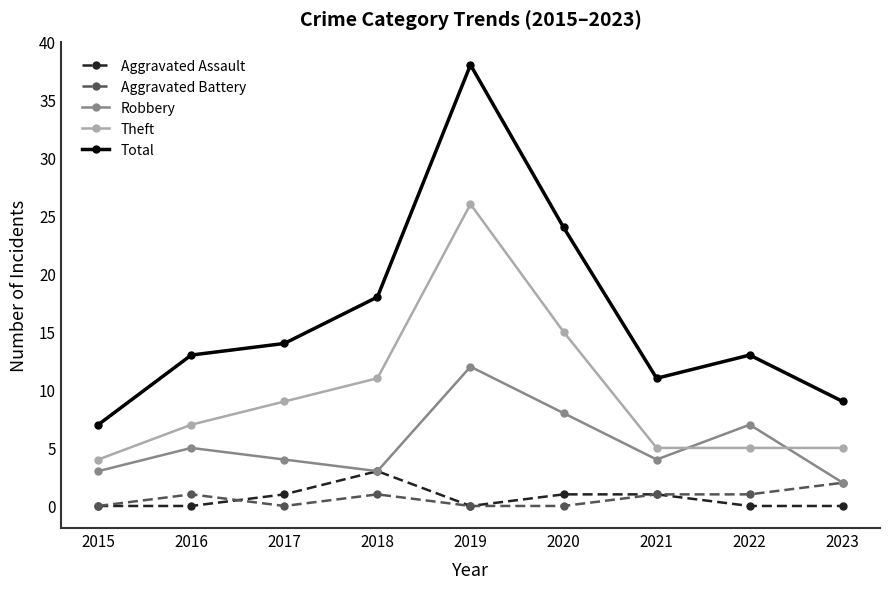

Between 2016 and 2018, which series saw the biggest shift?

Total